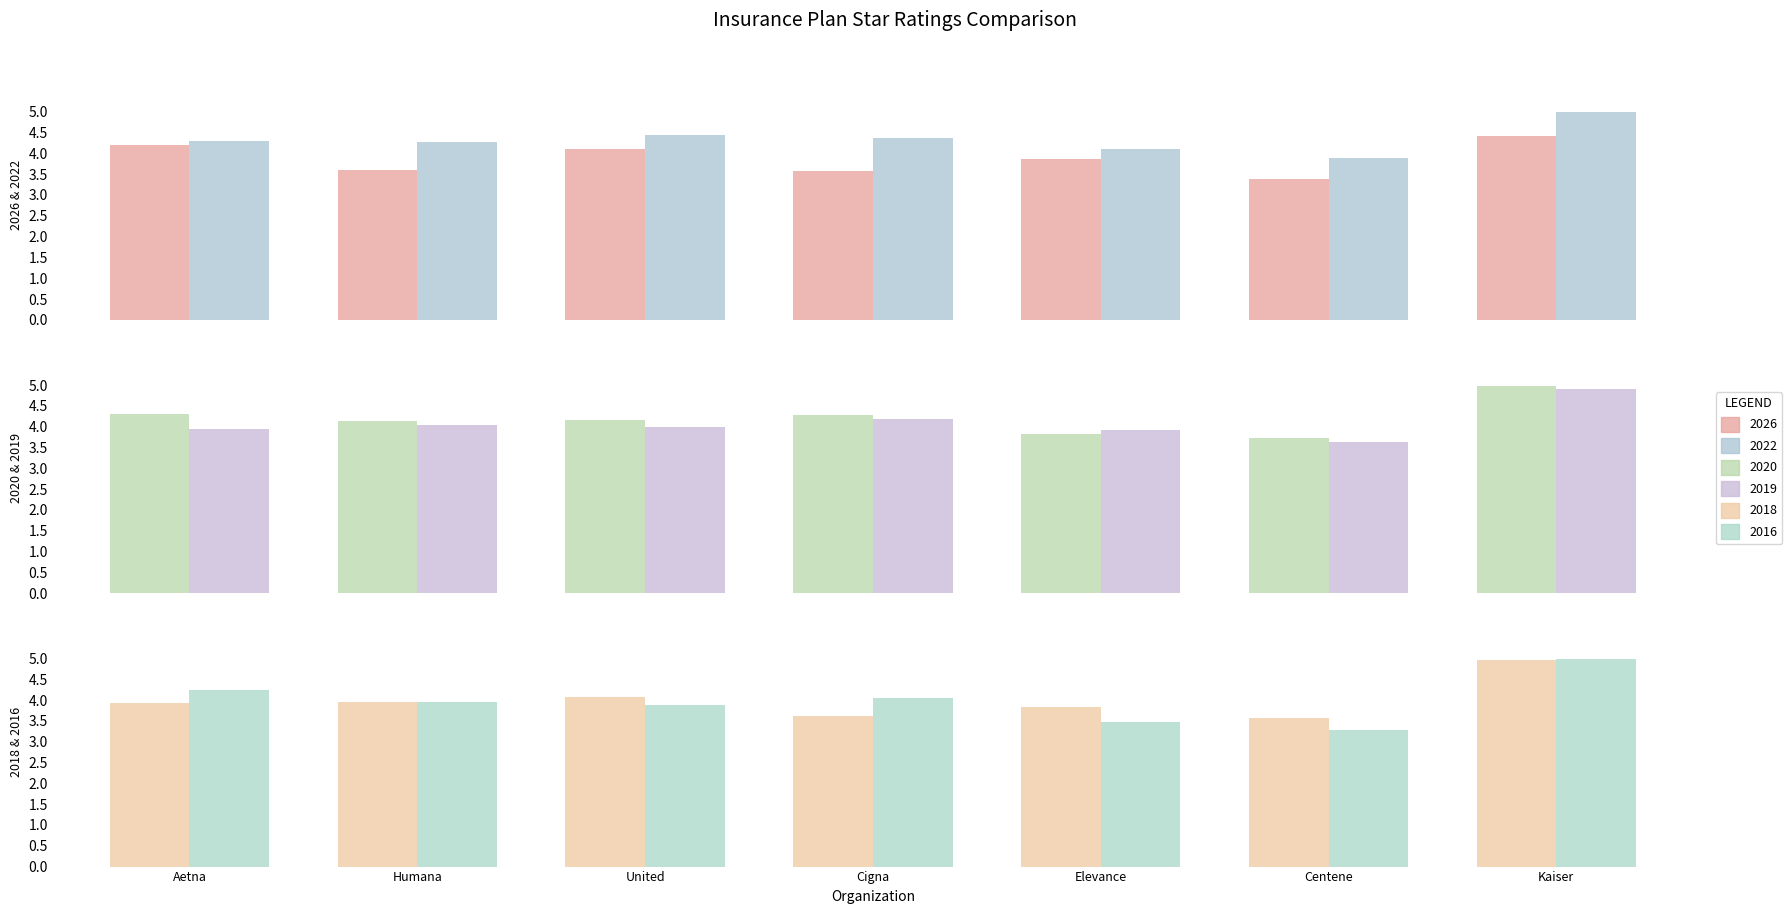

Reading left to right, what are all the values shown in this chart?

2026: 4.2	3.6	4.1	3.6	3.9	3.4	4.4
2022: 4.3	4.3	4.5	4.4	4.1	3.9	5.0
2020: 4.3	4.1	4.2	4.3	3.8	3.7	5.0
2019: 3.9	4.0	4.0	4.2	3.9	3.6	4.9
2018: 3.9	4.0	4.1	3.6	3.8	3.6	5.0
2016: 4.2	4.0	3.9	4.0	3.5	3.3	5.0